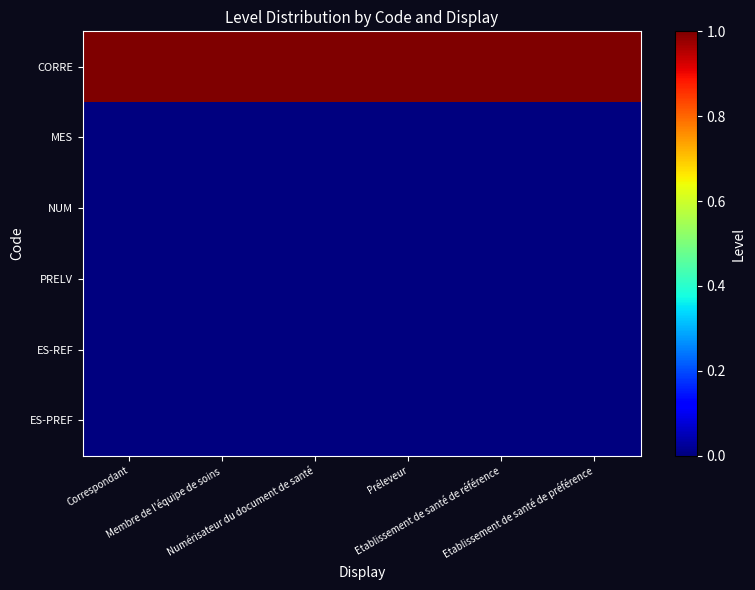

What is the difference between the highest and lowest values at Numérisateur du document de santé?

1